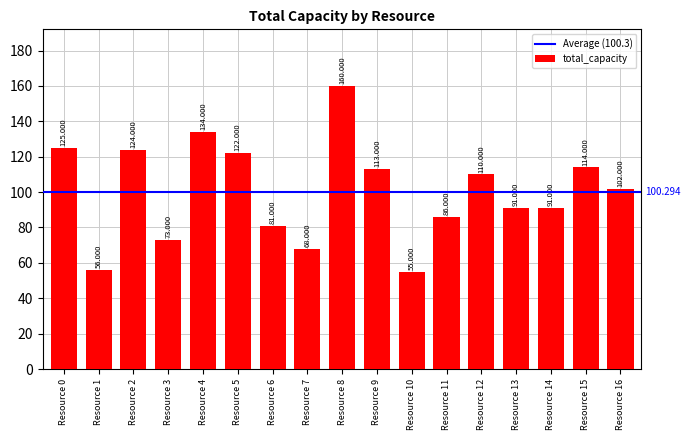

What is the change in value from Resource 3 to Resource 8?

+87